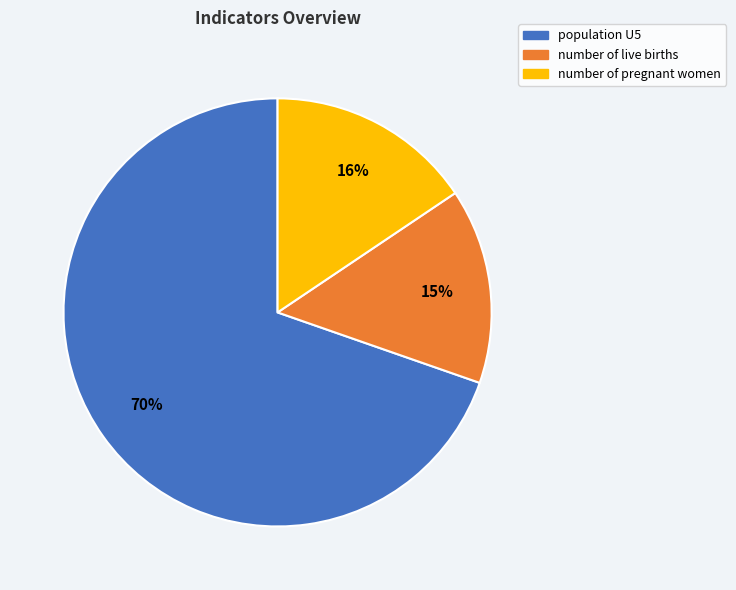

Approximately how many times larger is the value at population U5 compared to number of live births?

4.7